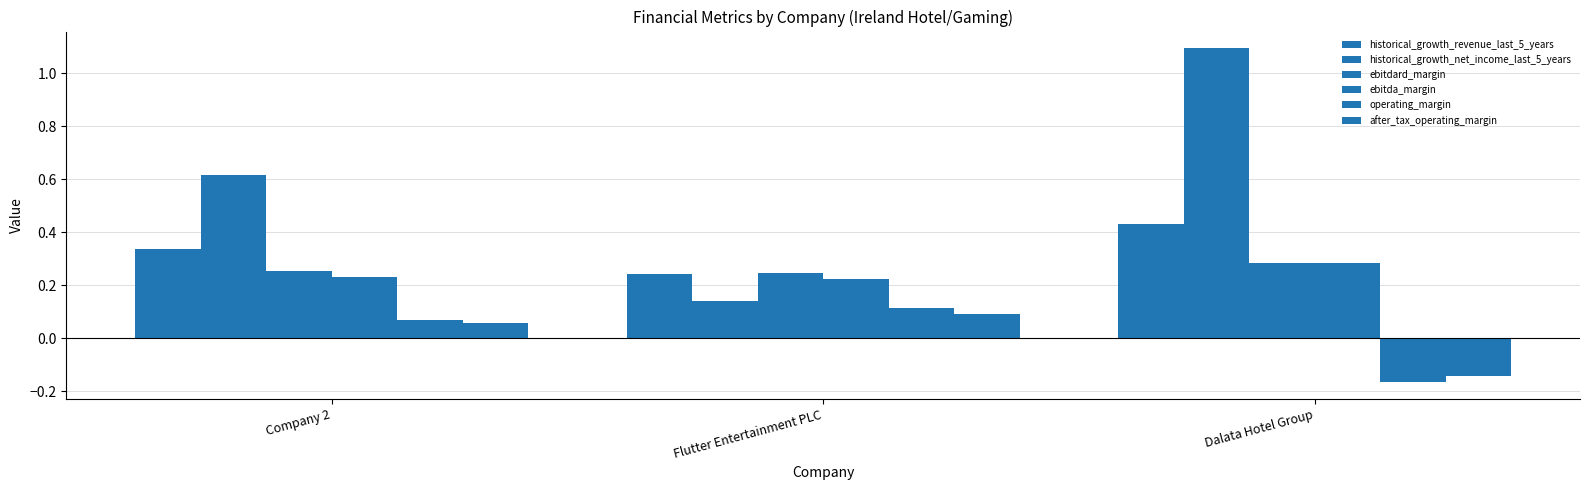

Are the bars horizontal?

No